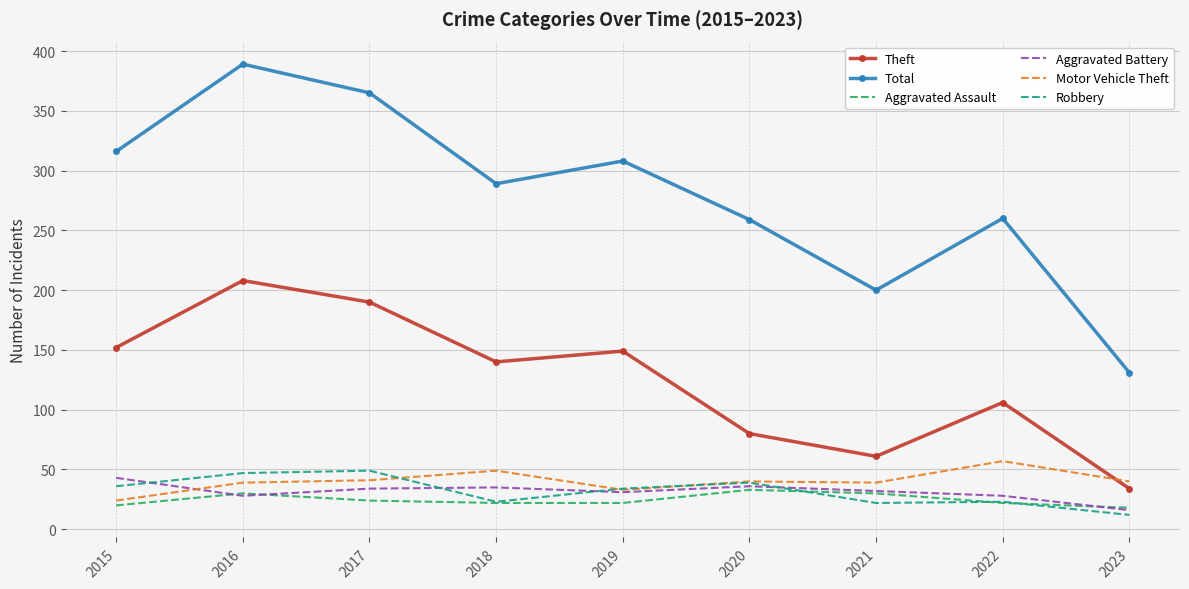

What is the total value across all series at 2023?

251